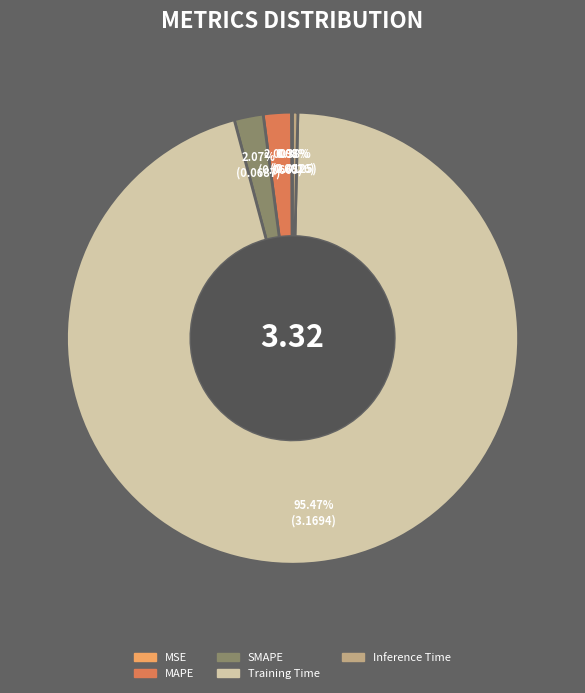

Is it true that SMAPE is 2% of the pie?

True